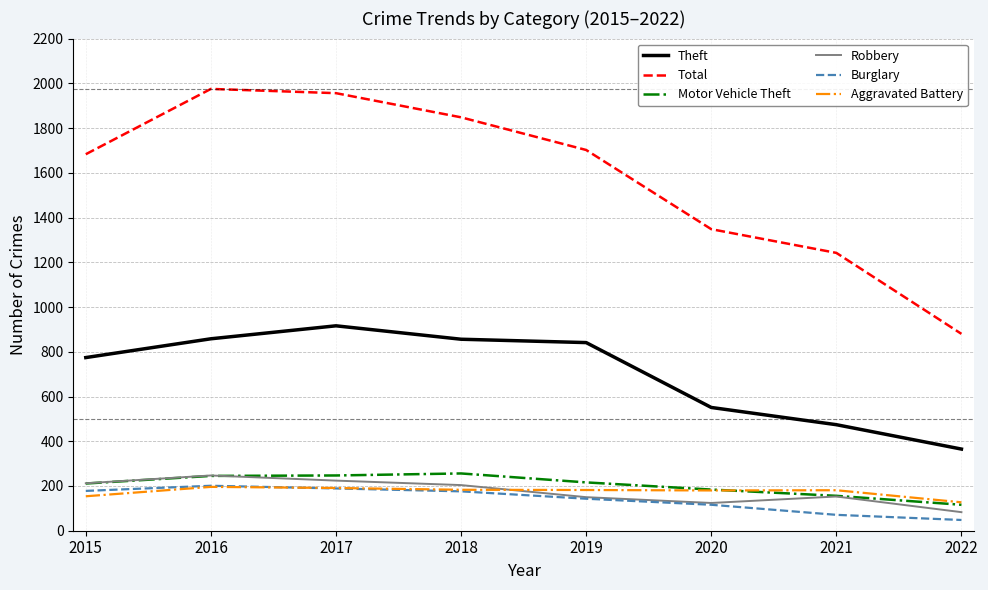

The Aggravated Battery series shows 127 at 2022. True or false?

True